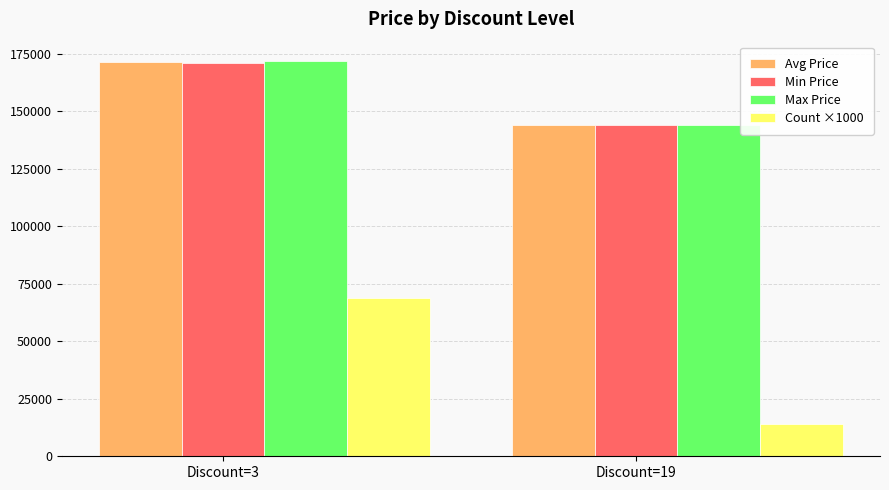

Which series changed the most between Discount=3 and Discount=19?

Count ×1000